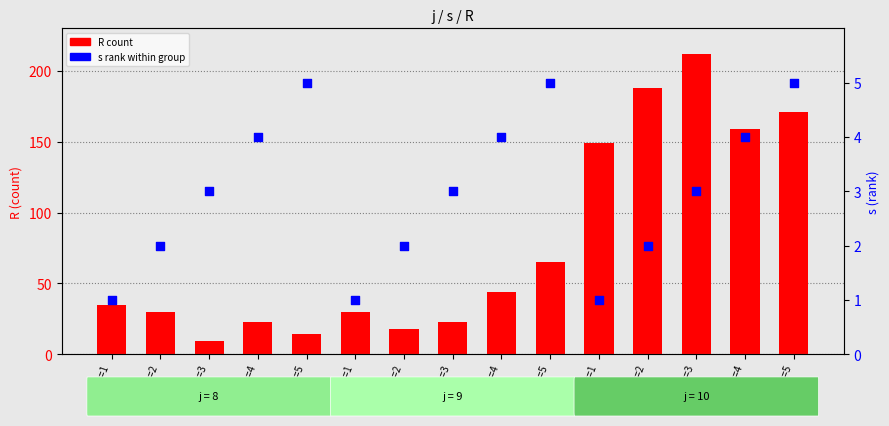

Which series reaches the maximum Y coordinate?

R count